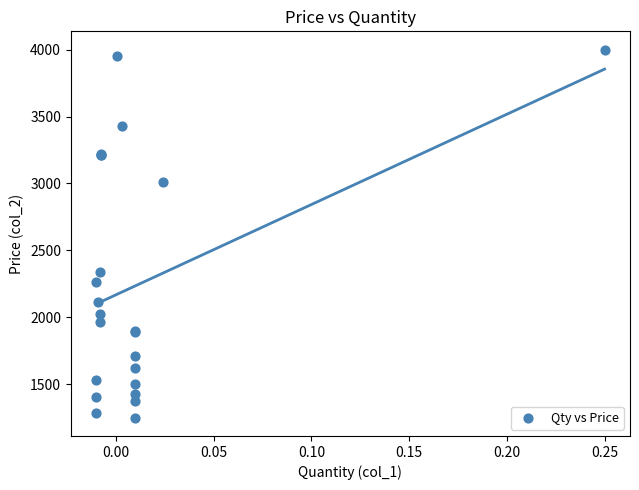

What Y value in the scatter plot is closest to 2625?

2340.0